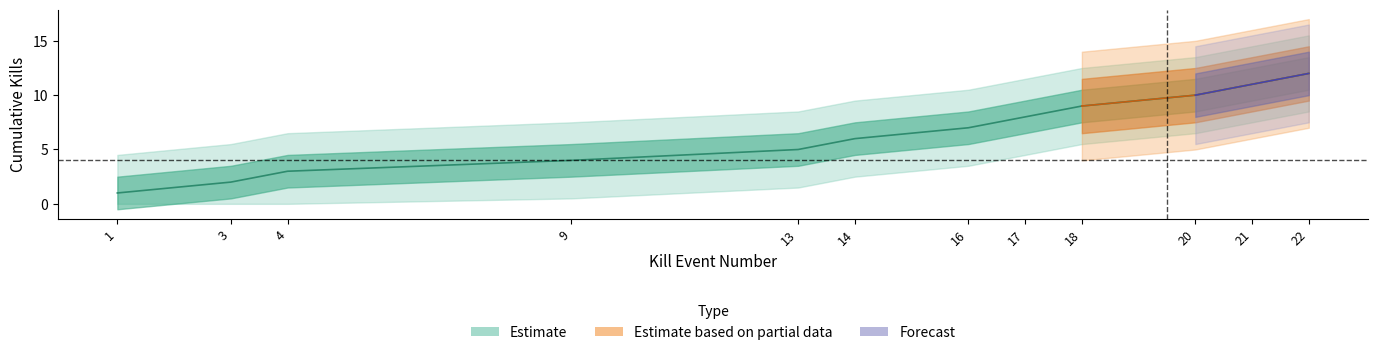

At how many categories does at least one series exceed 5?

7